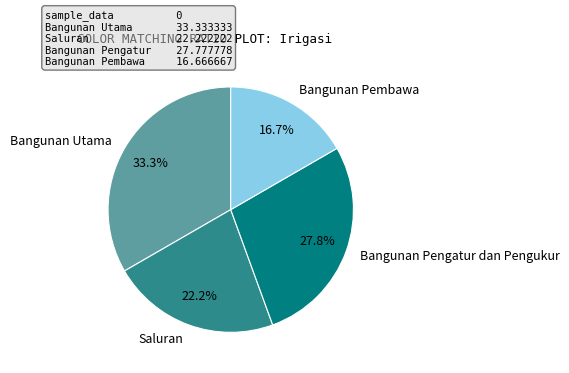

How many segments does this pie chart have?

4